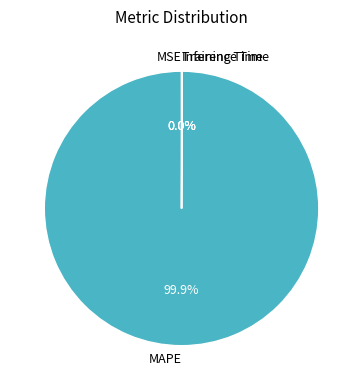

Which category has the biggest portion of the pie?

MAPE